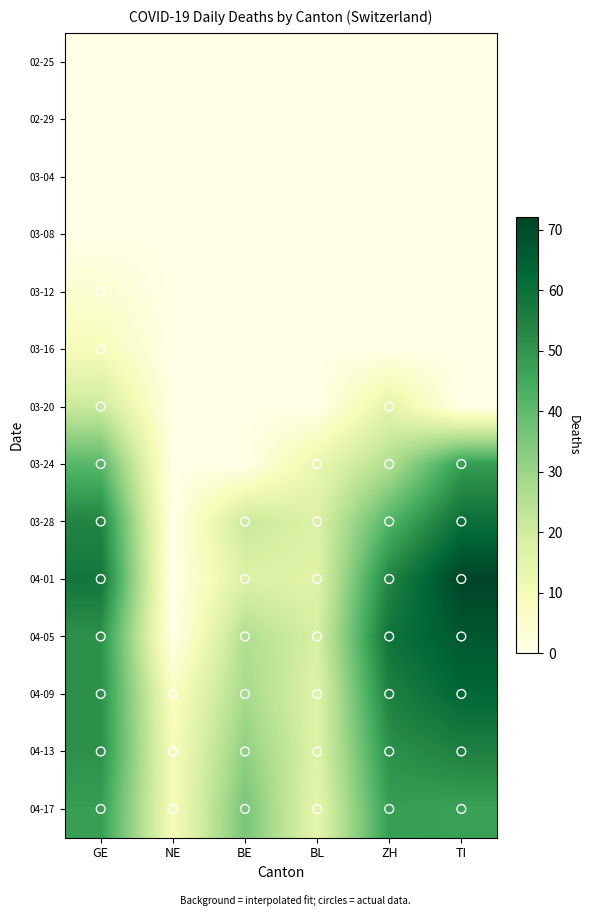

Count the number of categories in the chart.

6